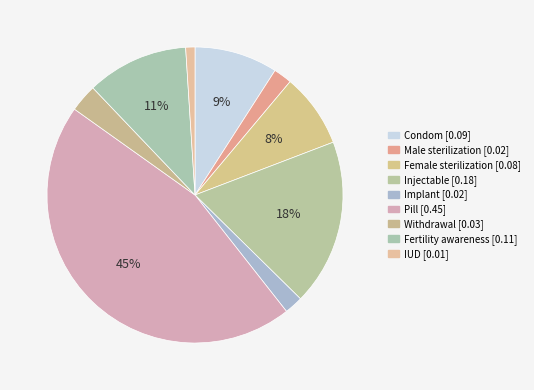

What is the total percentage of Withdrawal and Fertility awareness?

14.1%